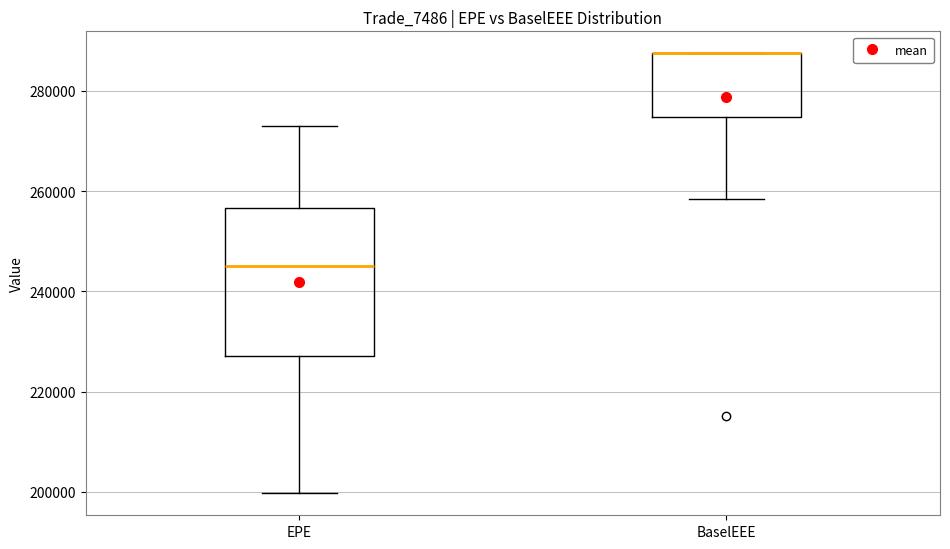

Reading left to right, read every box against the y-axis: the position of its median line, the range the box covers, and the ends of its whiskers. The values are not printed on the chart, so give them approximately, as read against the axis.

EPE: median 244000, box 228000 to 256000, whiskers 200000 to 274000
BaselEEE: median 288000 (drawn on the box's upper edge), box 274000 to 288000, whiskers 258000 to 288000